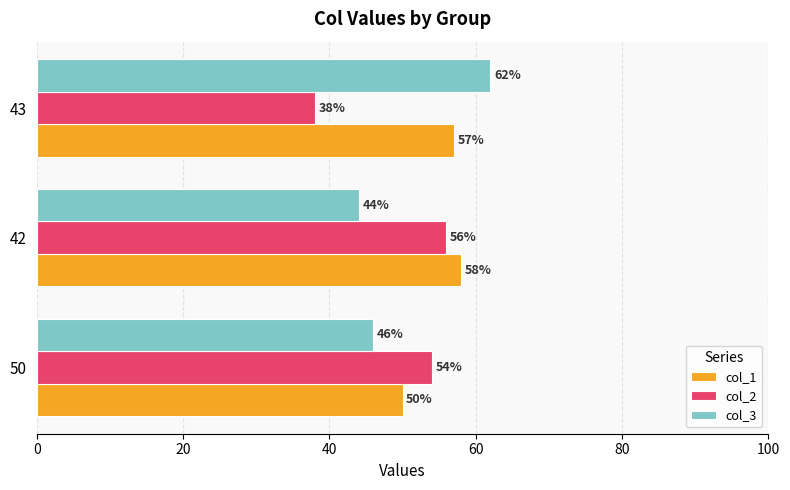

Where is col_1 nearest to the value 54?

43